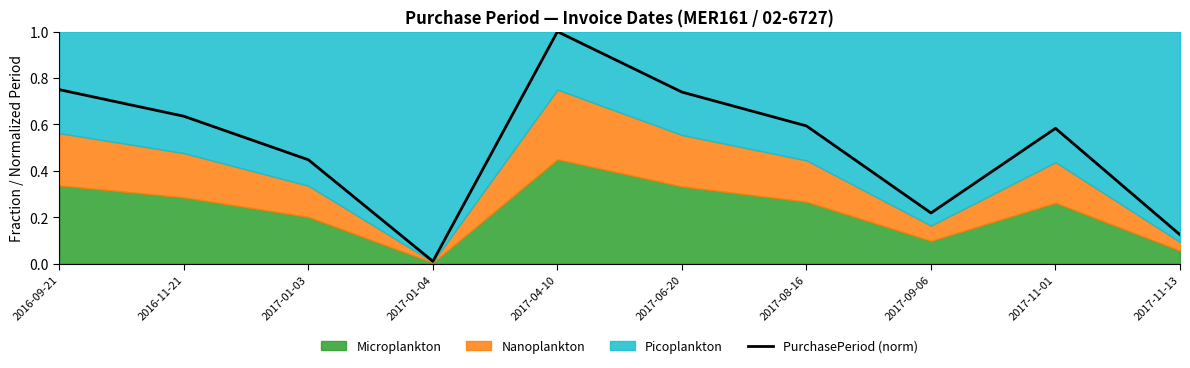

True or false: the data shows 0.0 at 2017-01-04.

False